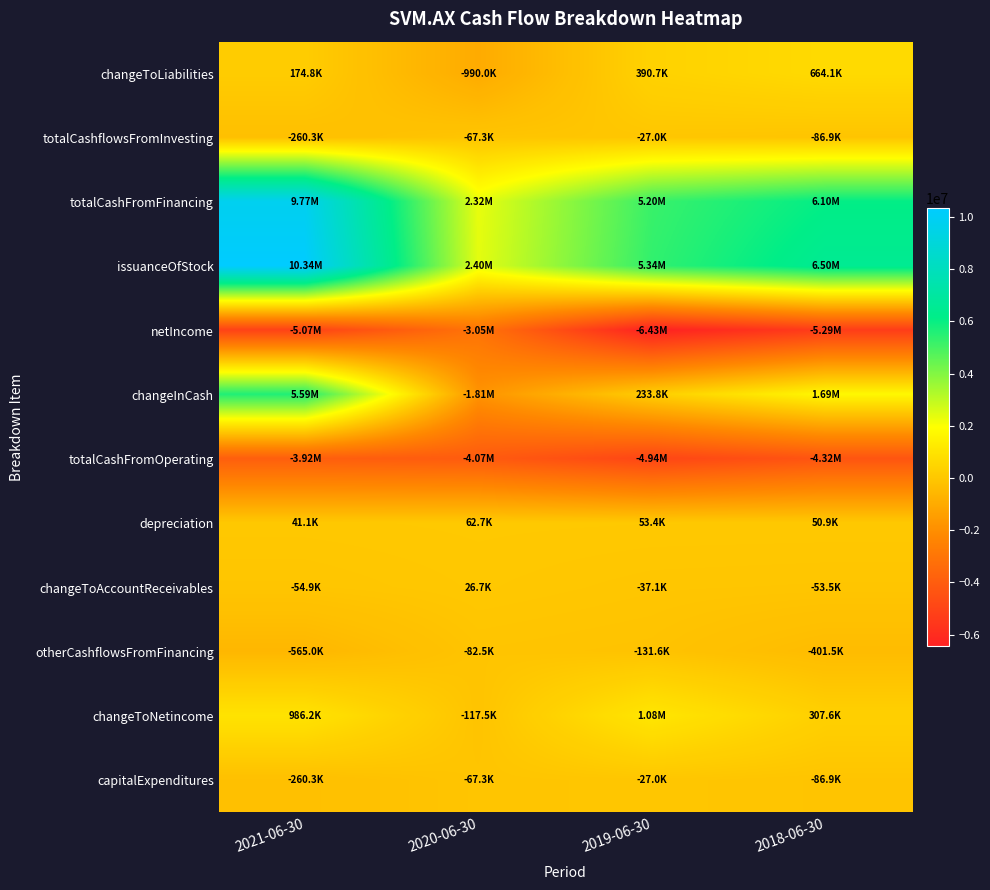

Reading left to right, transcribe all the data shown in this chart.

changeToLiabilities: 2021-06-30=174811	2020-06-30=-989961	2019-06-30=390748	2018-06-30=664077
totalCashflowsFromInvesting: 2021-06-30=-260340	2020-06-30=-67345	2019-06-30=-27017	2018-06-30=-86934
totalCashFromFinancing: 2021-06-30=9773483	2020-06-30=2322478	2019-06-30=5203453	2018-06-30=6098529
issuanceOfStock: 2021-06-30=10338500	2020-06-30=2405000	2019-06-30=5335044	2018-06-30=6500000
netIncome: 2021-06-30=-5067300	2020-06-30=-3050844	2019-06-30=-6434541	2018-06-30=-5287412
changeInCash: 2021-06-30=5593135	2020-06-30=-1813795	2019-06-30=233775	2018-06-30=1693264
totalCashFromOperating: 2021-06-30=-3920008	2020-06-30=-4068928	2019-06-30=-4942661	2018-06-30=-4318331
depreciation: 2021-06-30=41138	2020-06-30=62734	2019-06-30=53410	2018-06-30=50929
changeToAccountReceivables: 2021-06-30=-54885	2020-06-30=26665	2019-06-30=-37122	2018-06-30=-53485
otherCashflowsFromFinancing: 2021-06-30=-565017	2020-06-30=-82522	2019-06-30=-131591	2018-06-30=-401471
changeToNetincome: 2021-06-30=986228	2020-06-30=-117522	2019-06-30=1084844	2018-06-30=307560
capitalExpenditures: 2021-06-30=-260340	2020-06-30=-67345	2019-06-30=-27017	2018-06-30=-86934